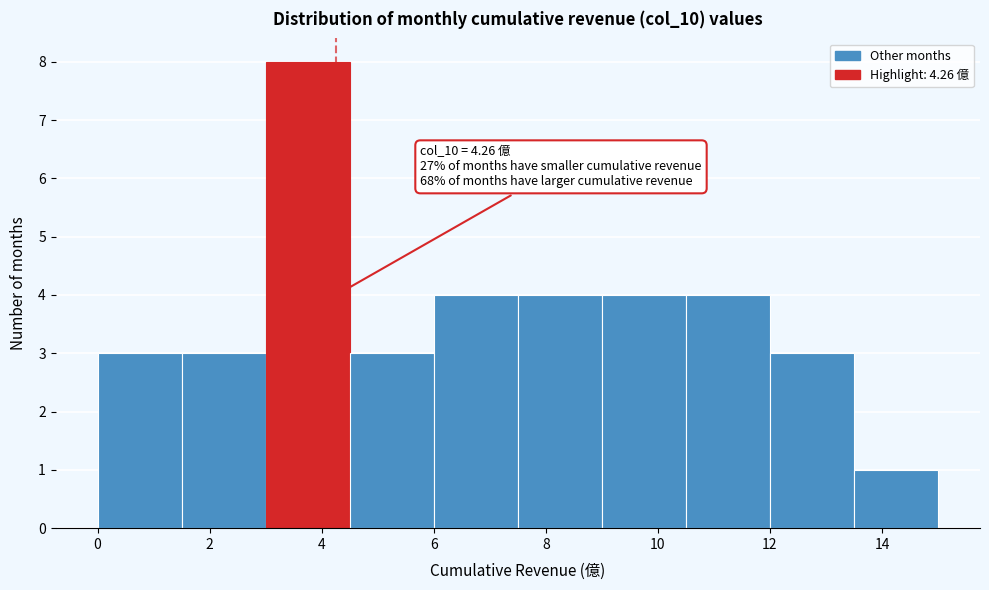

Over which range of the x-axis is the bar tallest?

3.0 to 4.5